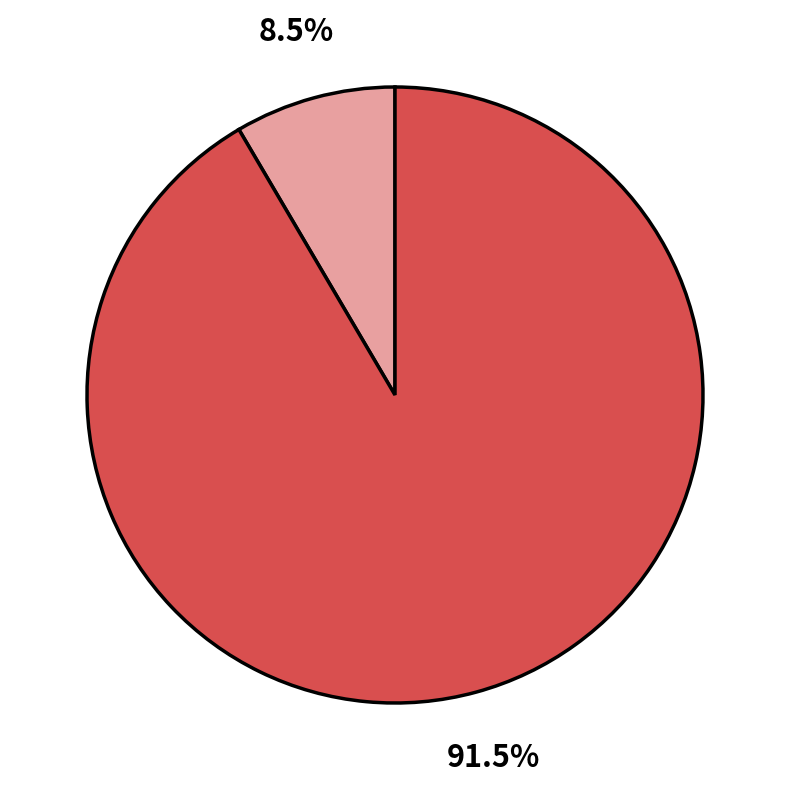

Does any single category account for the majority?

Yes